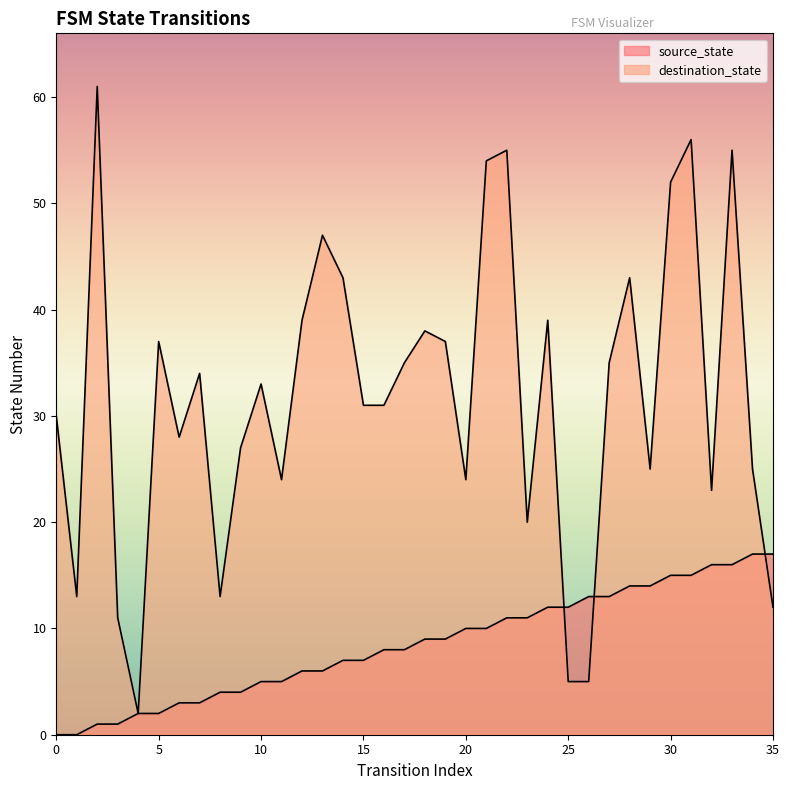

What is the sum of the destination_state values at 4 and 30?

54